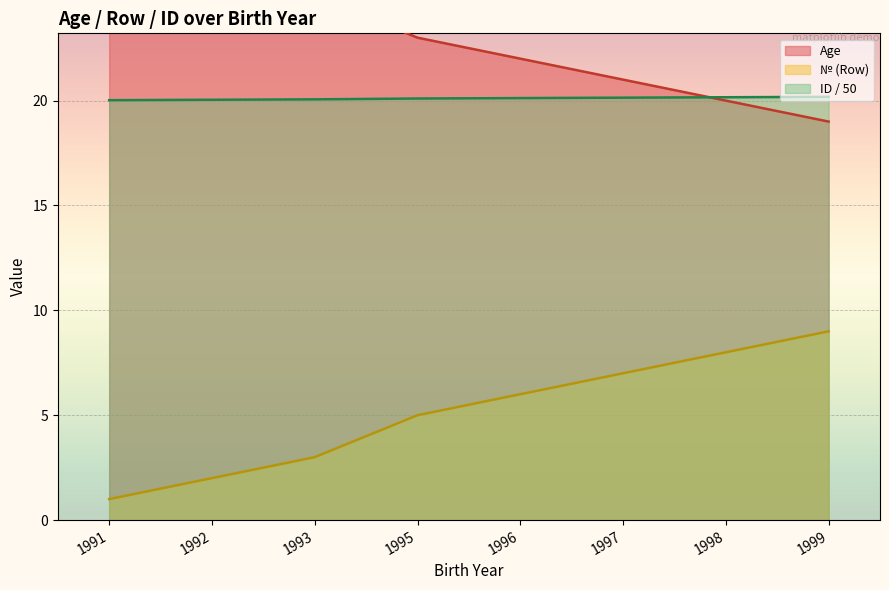

Which category has the lowest value in the Age series?

1999